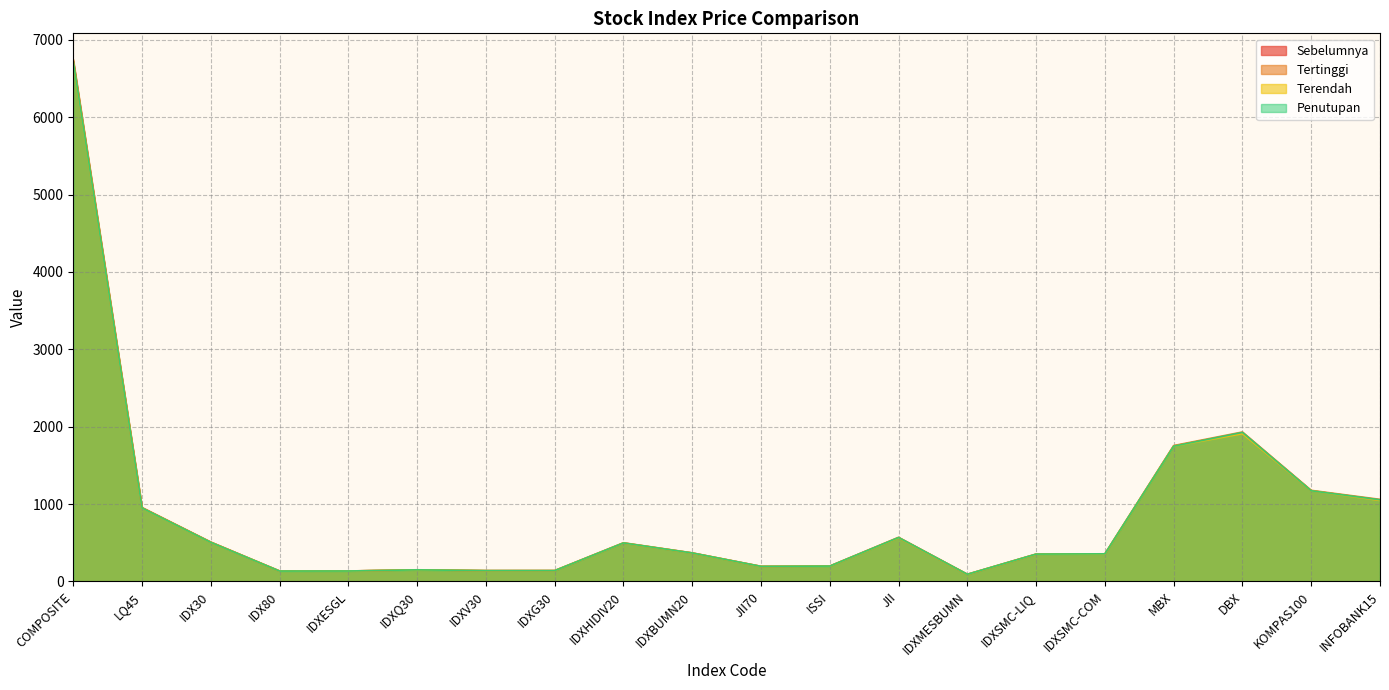

Reading left to right, what are all the values shown in this chart?

Sebelumnya: 6722.1	952.2	507.5	134.3	134.7	149.8	138.9	139.4	496.2	367.6	194.1	197.8	565.7	91.4	351.6	354.3	1750.9	1916.9	1172.2	1051.2
Tertinggi: 6745.4	955.4	508.6	134.8	135.2	150.5	140.4	140.7	499.9	369.0	195.4	199.0	570.4	92.7	354.1	357.0	1756.0	1931.4	1177.2	1060.7
Terendah: 6708.2	948.9	505.2	133.9	134.3	149.3	138.7	139.1	496.0	366.8	193.6	197.5	563.9	91.1	351.5	354.1	1746.8	1909.3	1171.0	1046.7
Penutupan: 6718.3	949.5	505.2	134.0	134.6	149.7	139.5	139.8	497.4	367.8	194.6	198.4	567.7	92.5	353.3	356.7	1747.7	1926.0	1171.5	1055.1